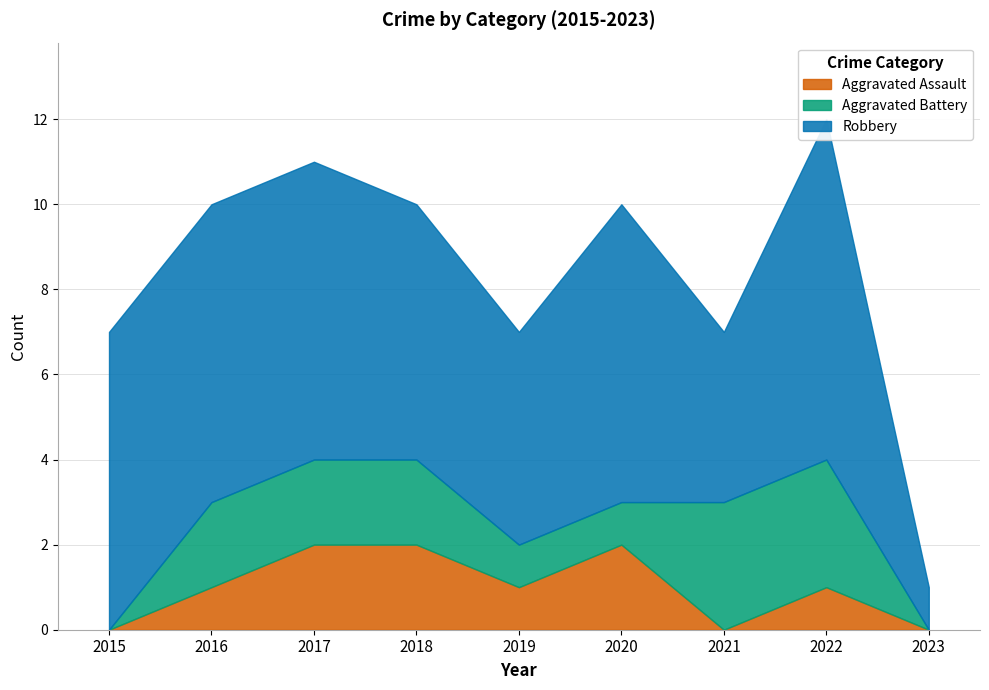

Is it true that Robbery equals 3 at 2019?

False